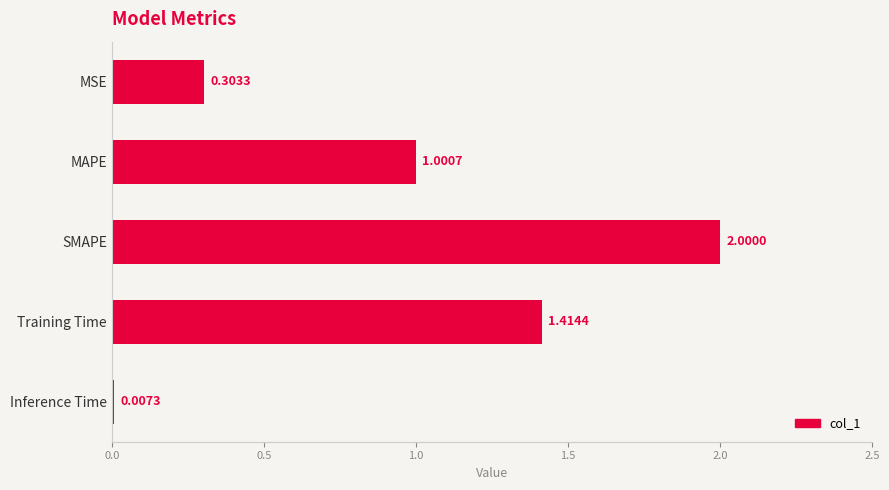

What is the sum of the values at Inference Time and MAPE?

1.0